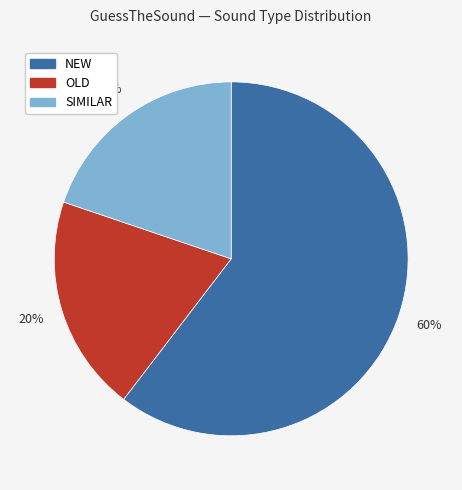

To the nearest percent, what is the combined percentage of SIMILAR and NEW?

80%